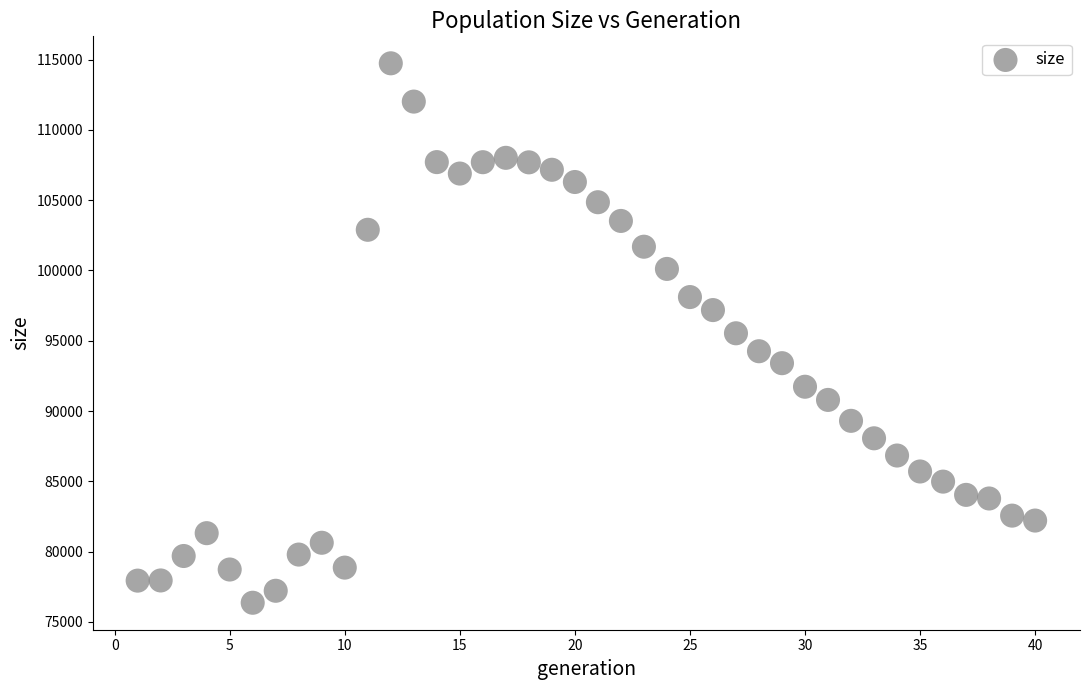

What is the range of Y values (max minus min)?

38380